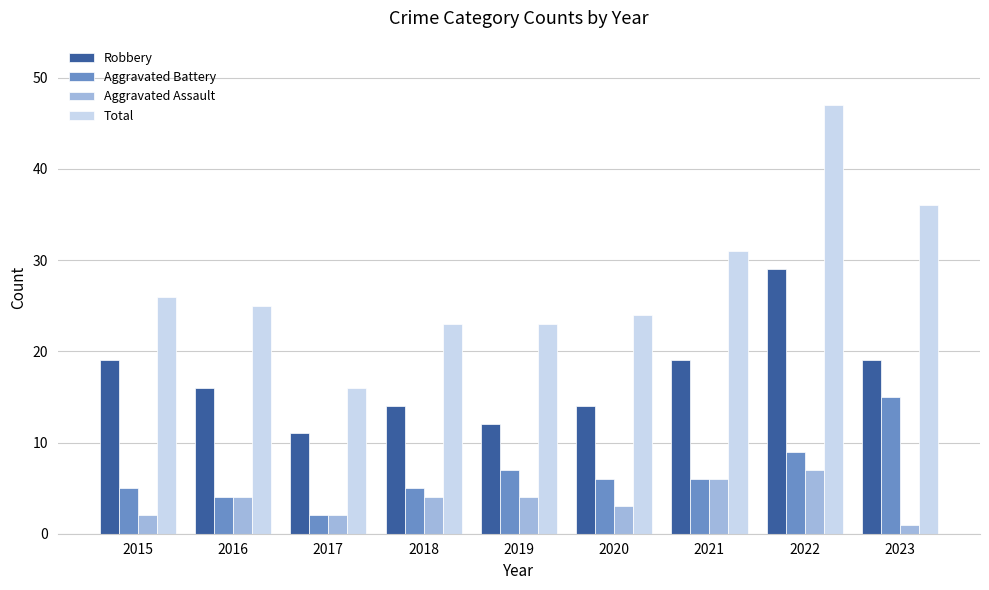

Reading left to right, transcribe all the data shown in this chart.

Robbery: 2015=19	2016=16	2017=11	2018=14	2019=12	2020=14	2021=19	2022=29	2023=19
Aggravated Battery: 2015=5	2016=4	2017=2	2018=5	2019=7	2020=6	2021=6	2022=9	2023=15
Aggravated Assault: 2015=2	2016=4	2017=2	2018=4	2019=4	2020=3	2021=6	2022=7	2023=1
Total: 2015=26	2016=25	2017=16	2018=23	2019=23	2020=24	2021=31	2022=47	2023=36